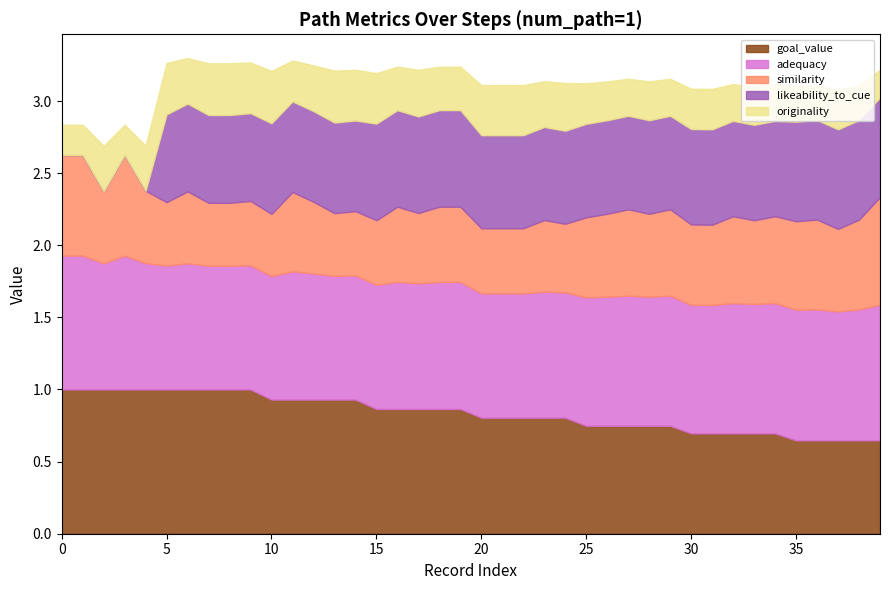

At which label does originality reach its minimum?

39